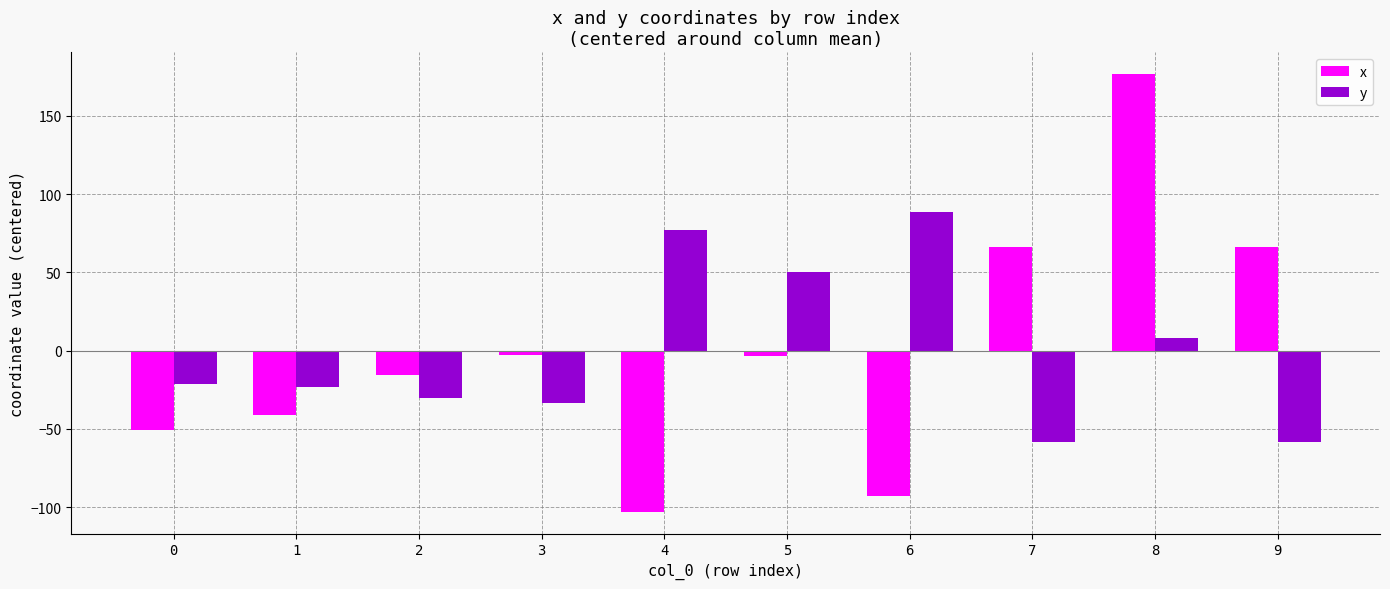

The value of x at 2 is -15.8. True or false?

True